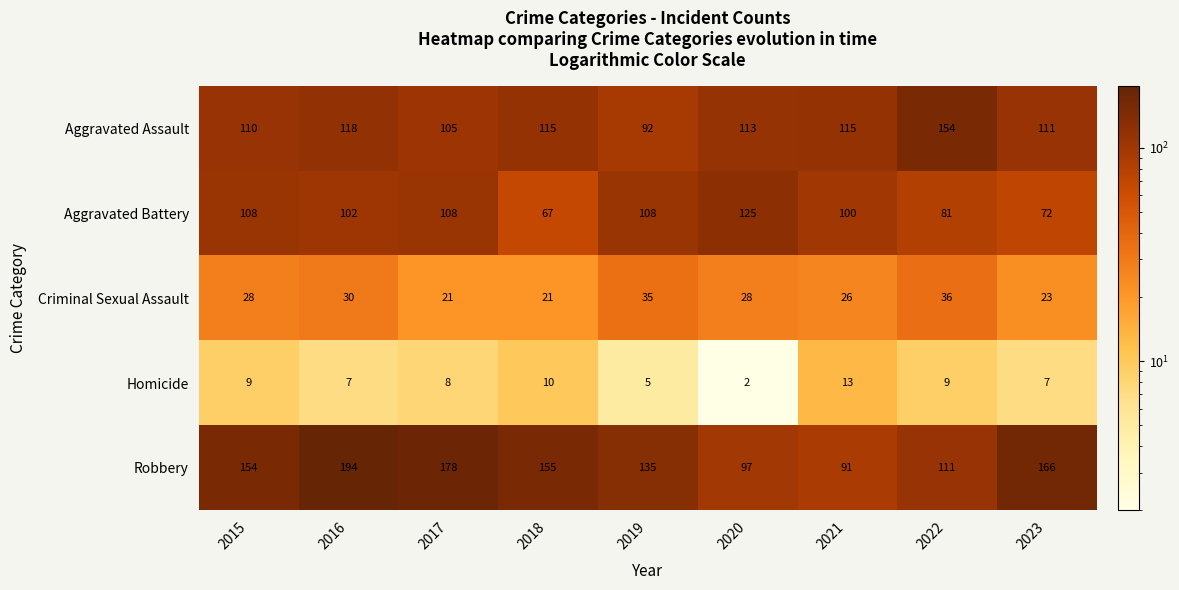

Count the number of categories in the chart.

9